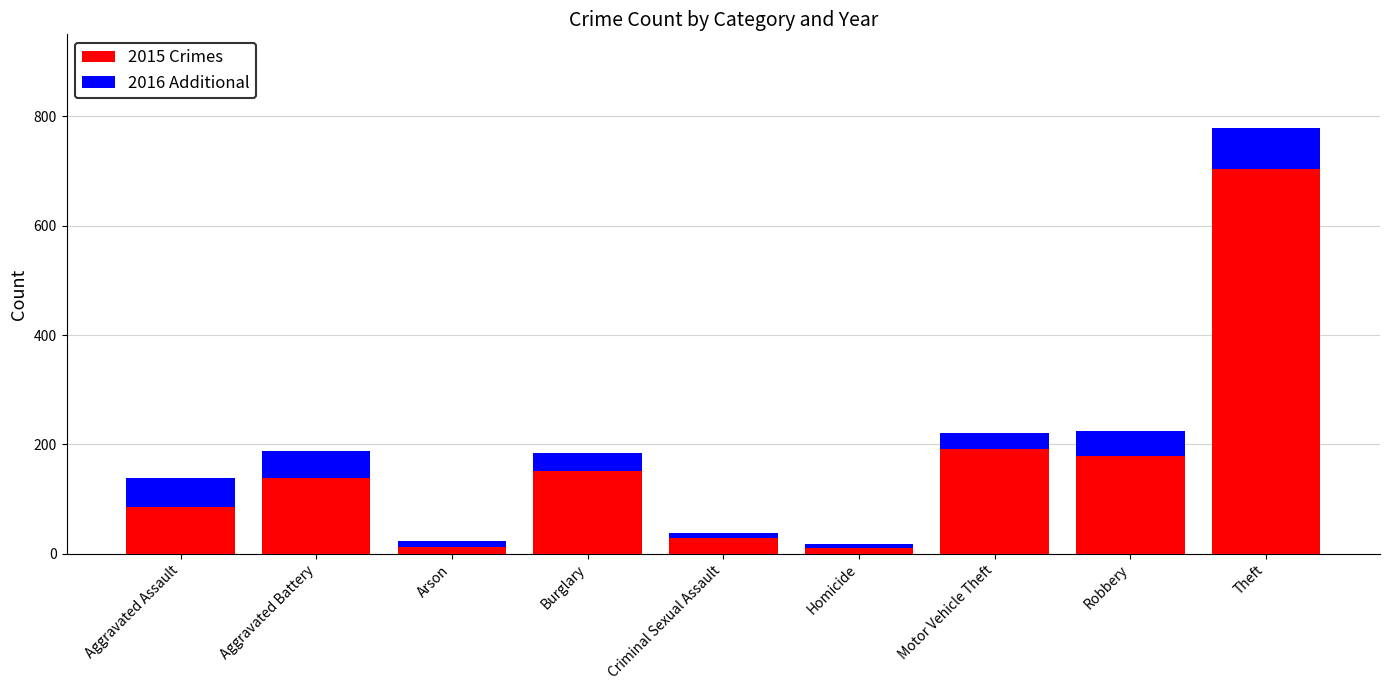

What is the difference between the second highest and minimum values in the 2015 Crimes series?

181